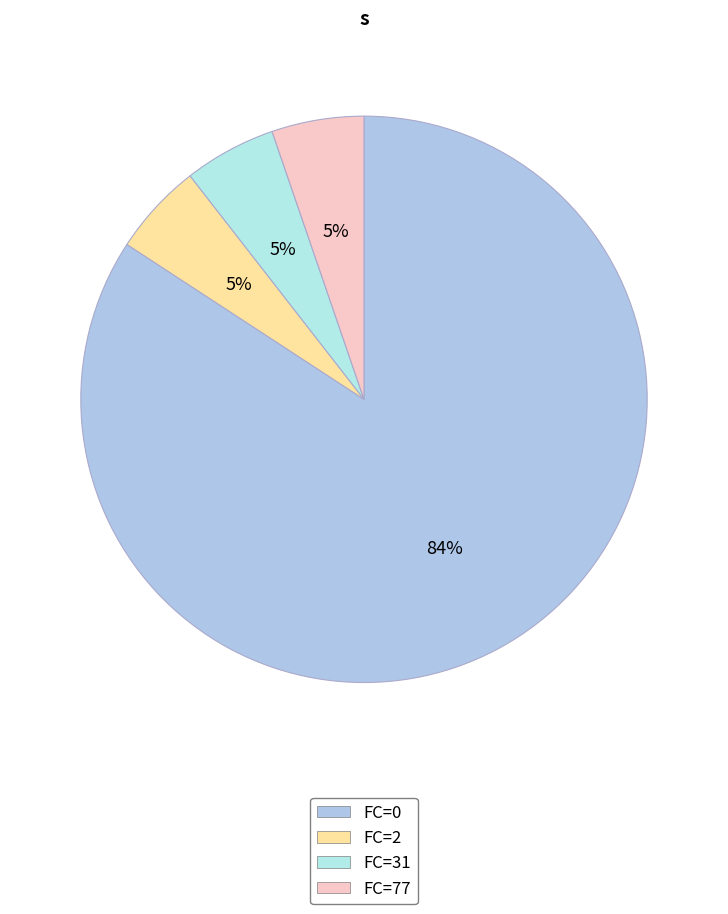

Is FC=2 the majority of the pie?

No